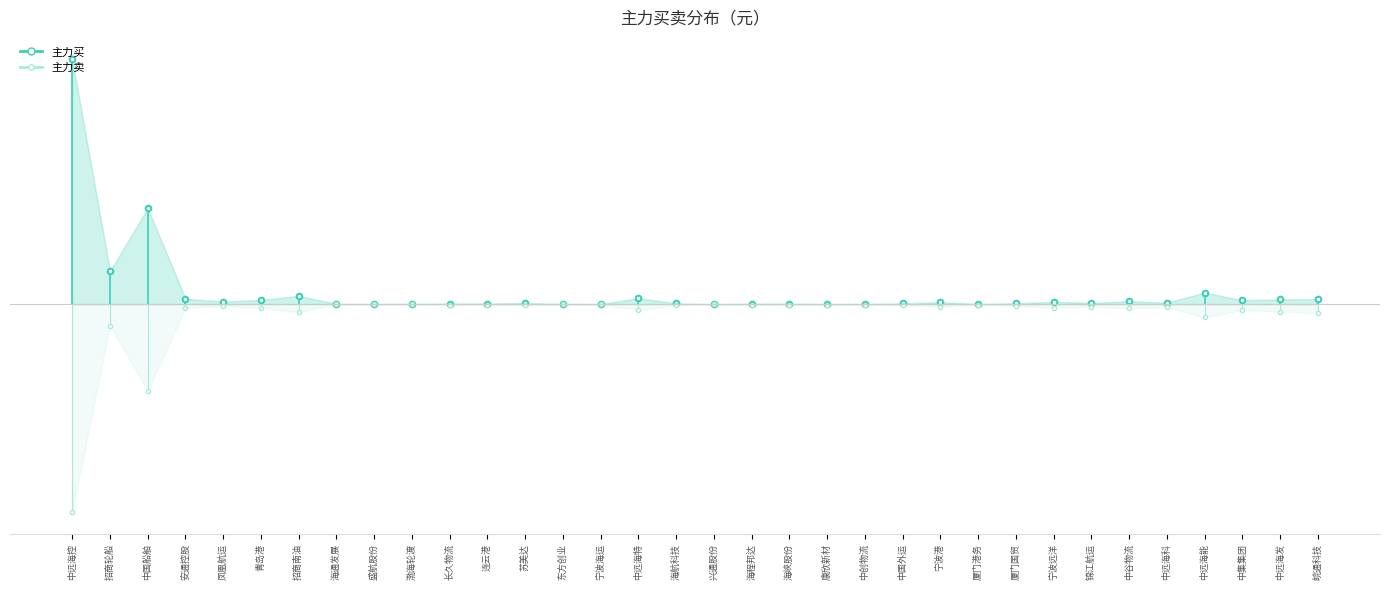

The value of 主力买 at 中远海控 is 1642003752. True or false?

True